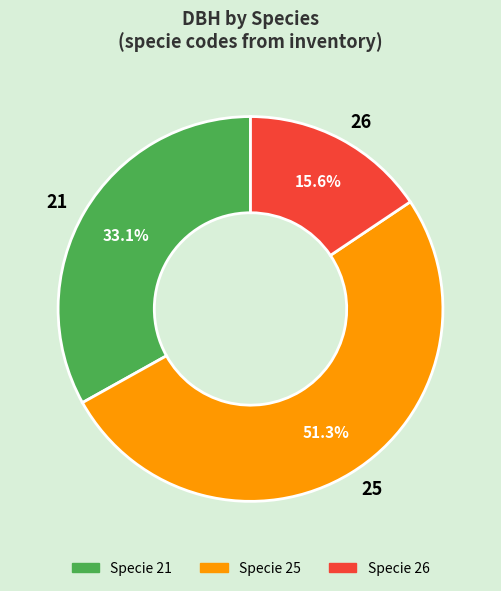

What is the smallest slice in the pie chart?

26